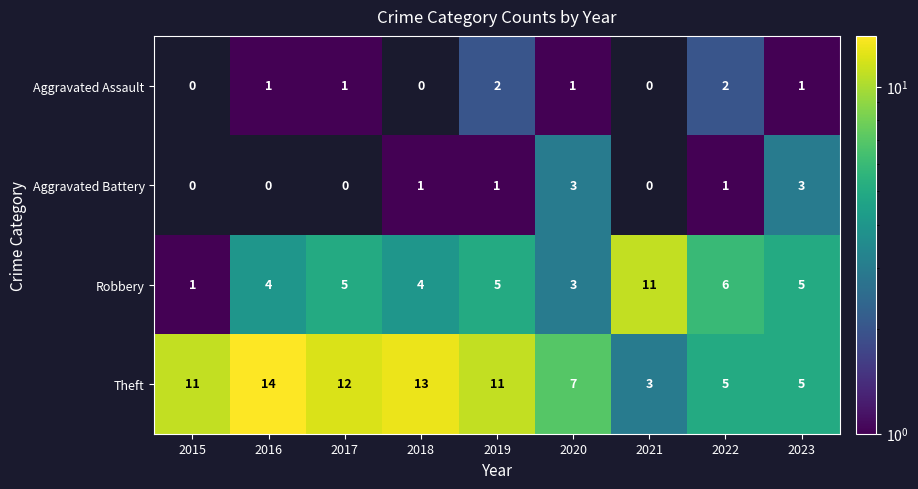

What is the total value across all series at 2019?

19